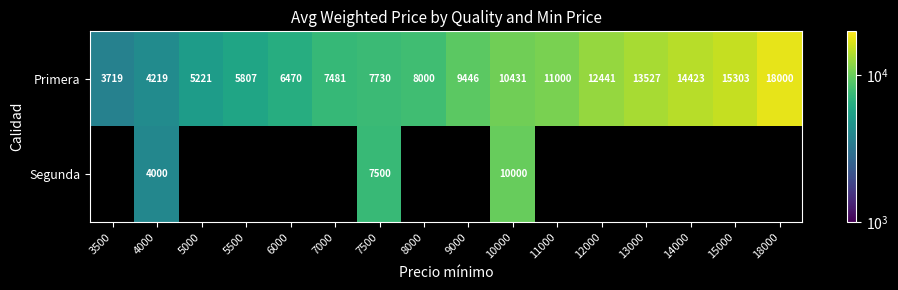

How many data points does each series have?

16